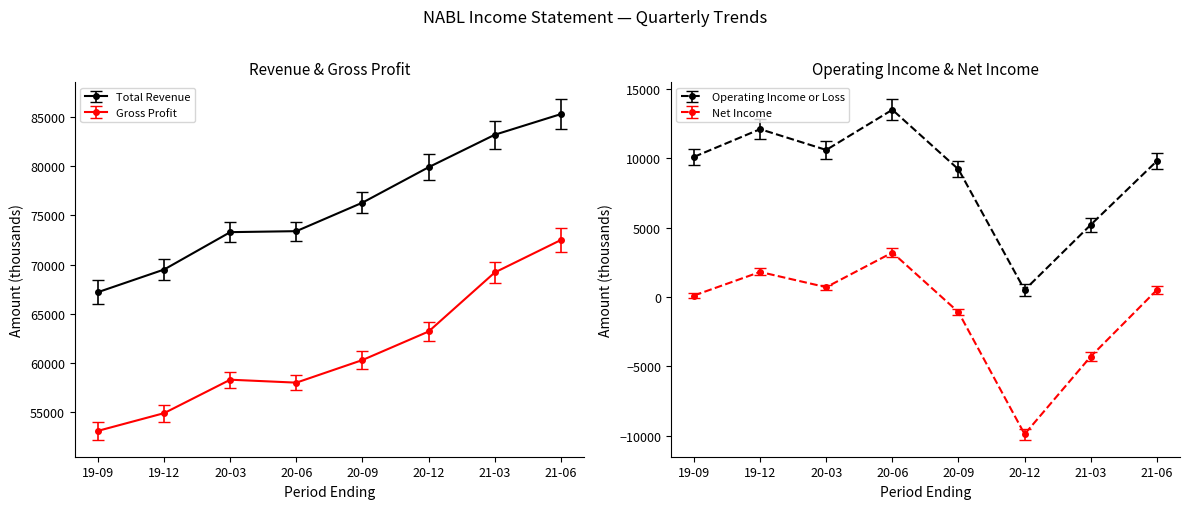

True or false: Operating Income or Loss and Net Income cross at least once.

False